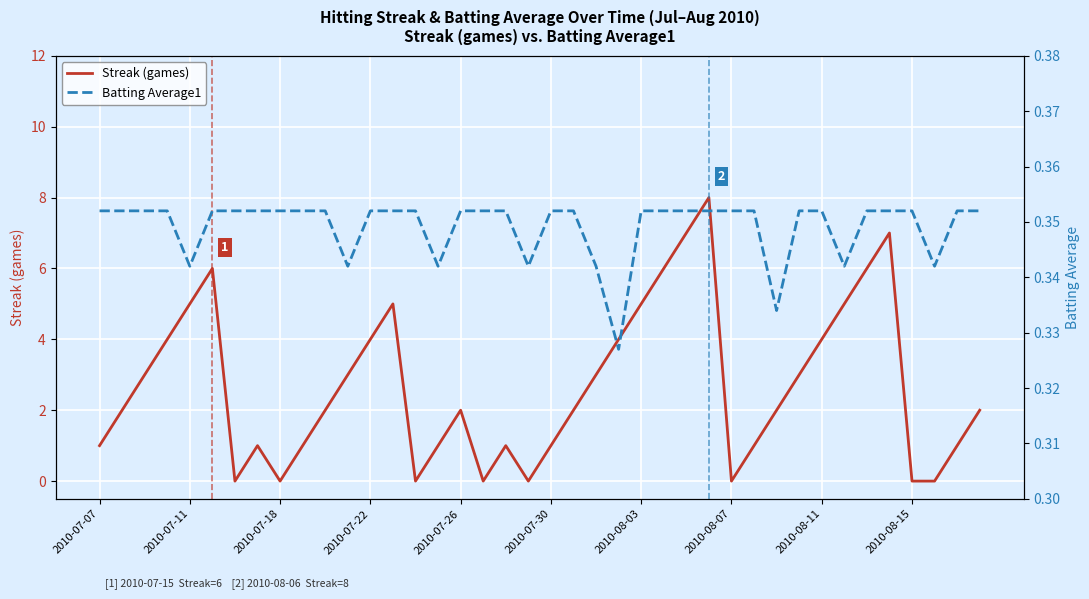

What are all the series names shown in the legend?

Streak (games), Batting Average1